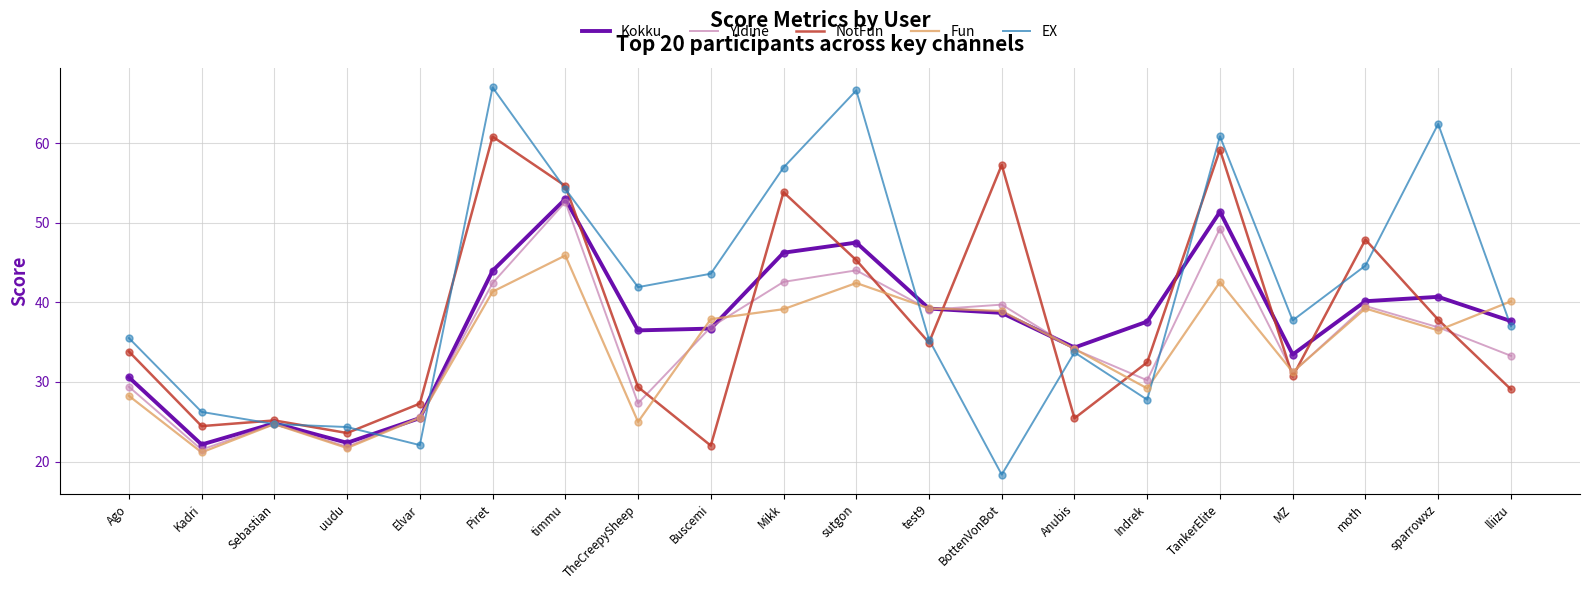

Which series has the largest total across all categories?

EX